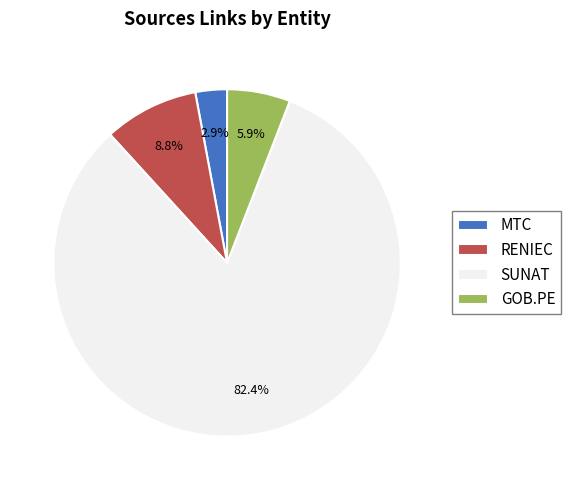

Which category accounts for the majority?

SUNAT